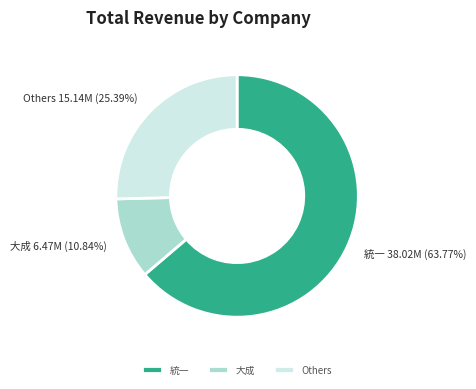

To the nearest percent, what is the average slice percentage?

33%